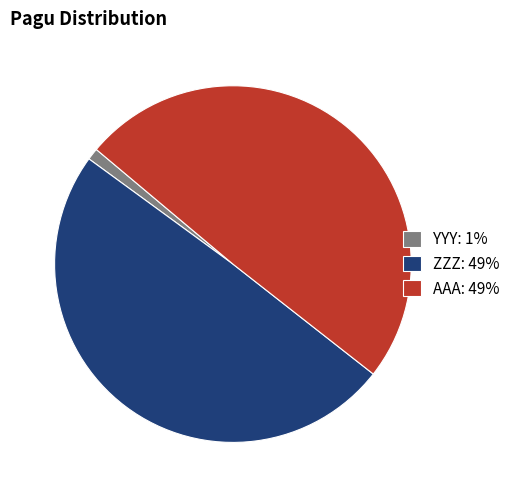

Which slice is the smallest?

YYY